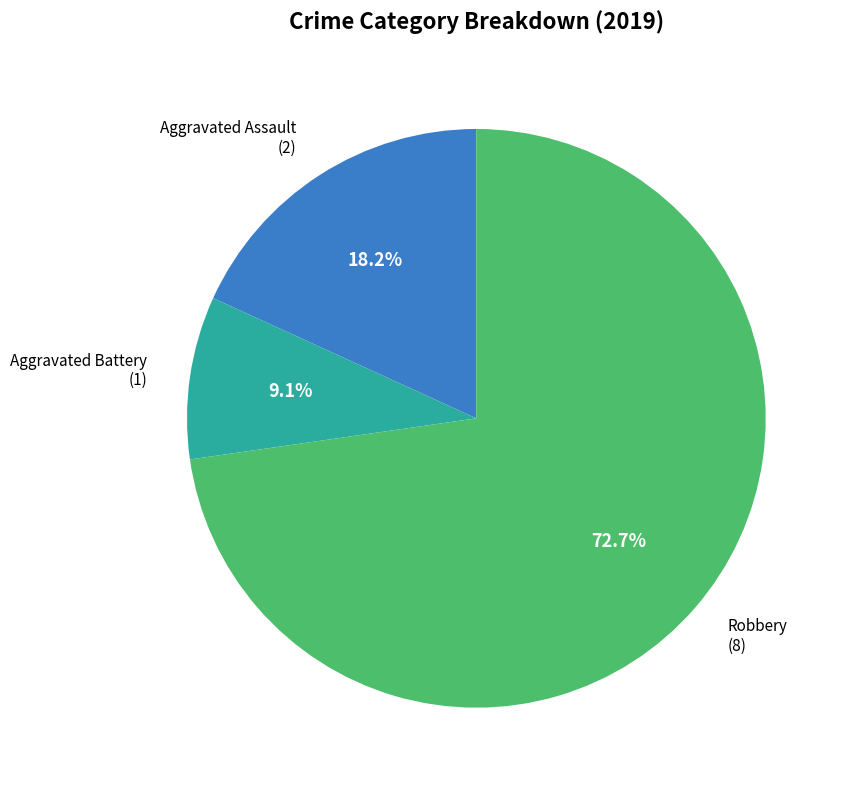

Rank the categories by value from lowest to highest.

Aggravated Battery, Aggravated Assault, Robbery